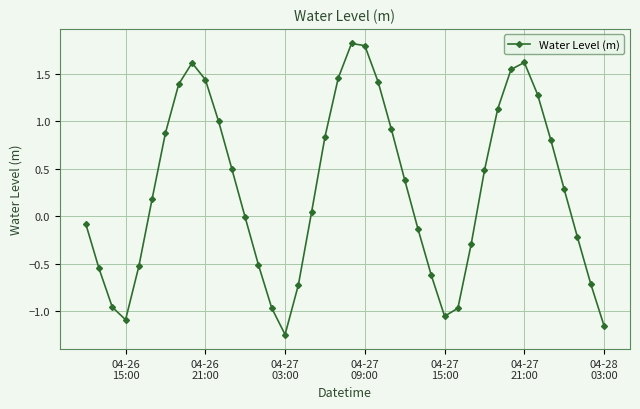

What is the greatest value displayed?

1.8